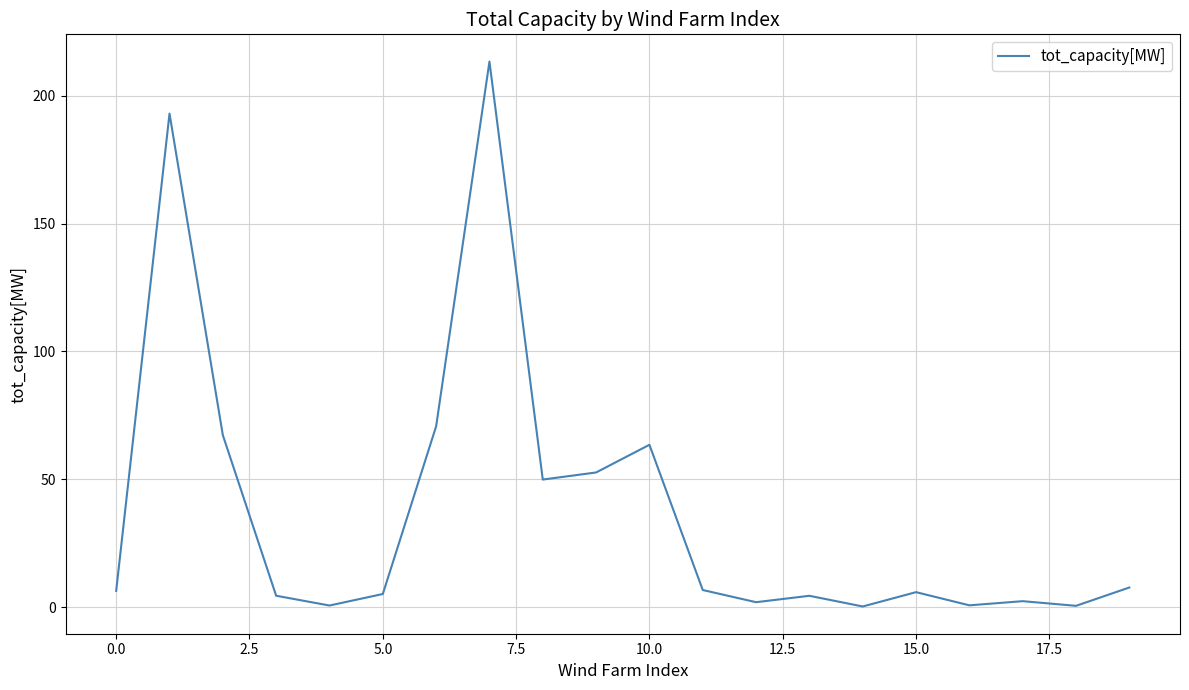

What is the average value?

37.9